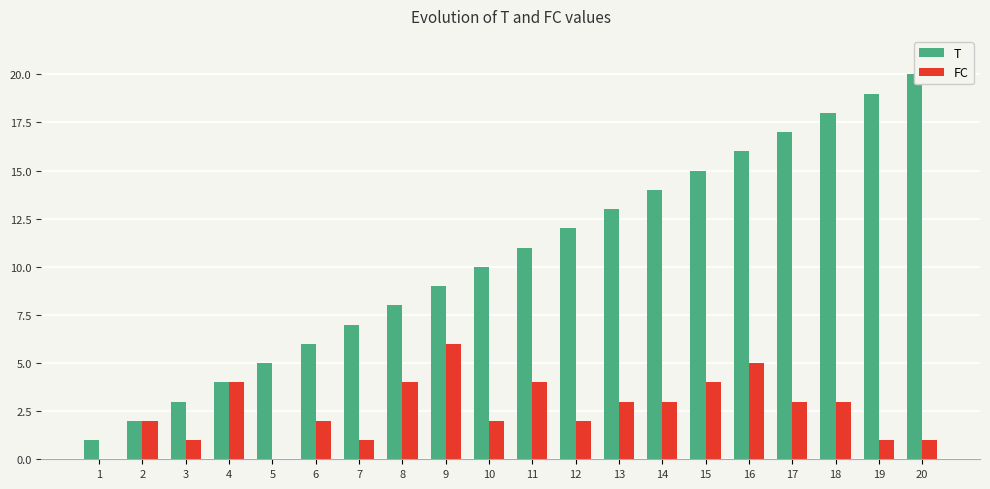

How many values in the FC series are below 3?

10